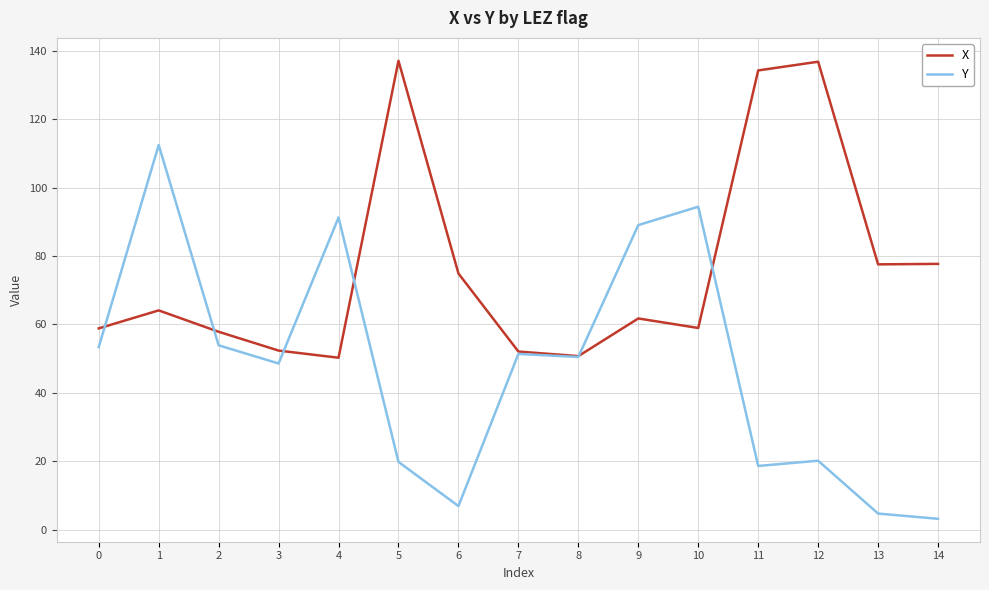

Which series changed the most between 4 and 11?

X